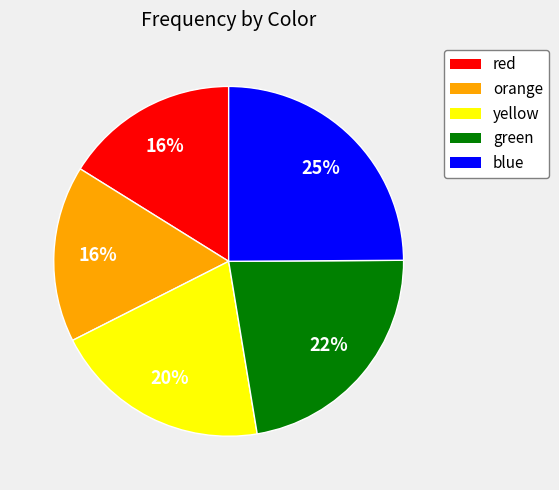

True or false: yellow accounts for 20% of the total.

True